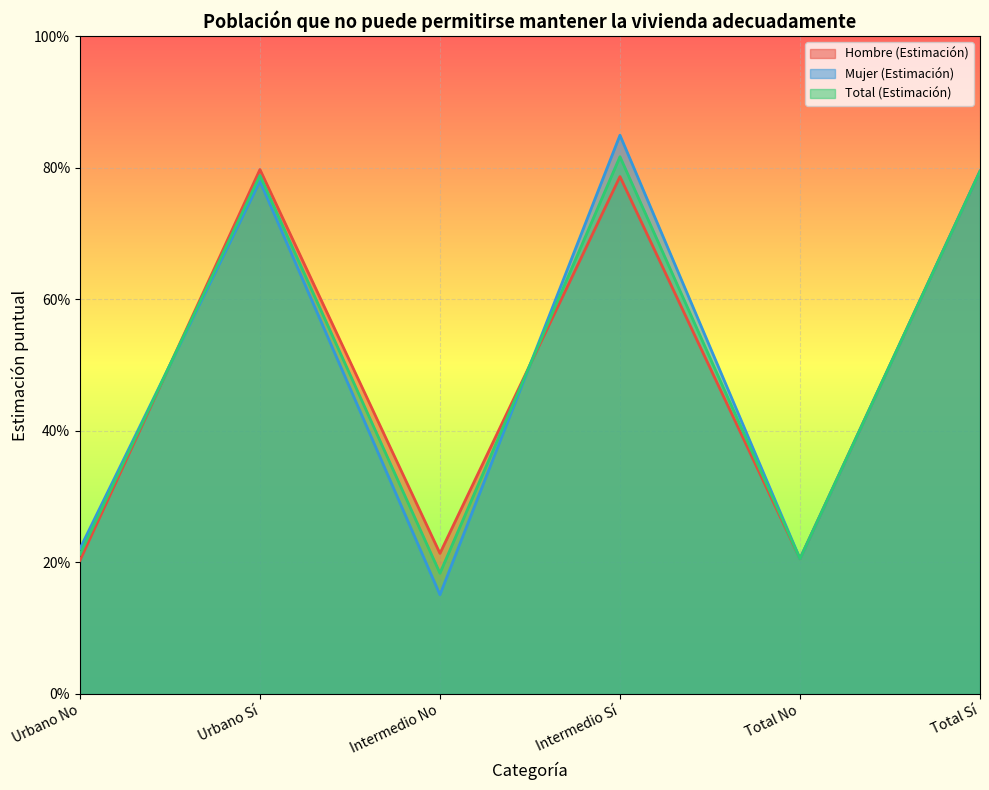

Rank the series by their maximum value, from highest to lowest.

Mujer (Estimación), Total (Estimación), Hombre (Estimación)